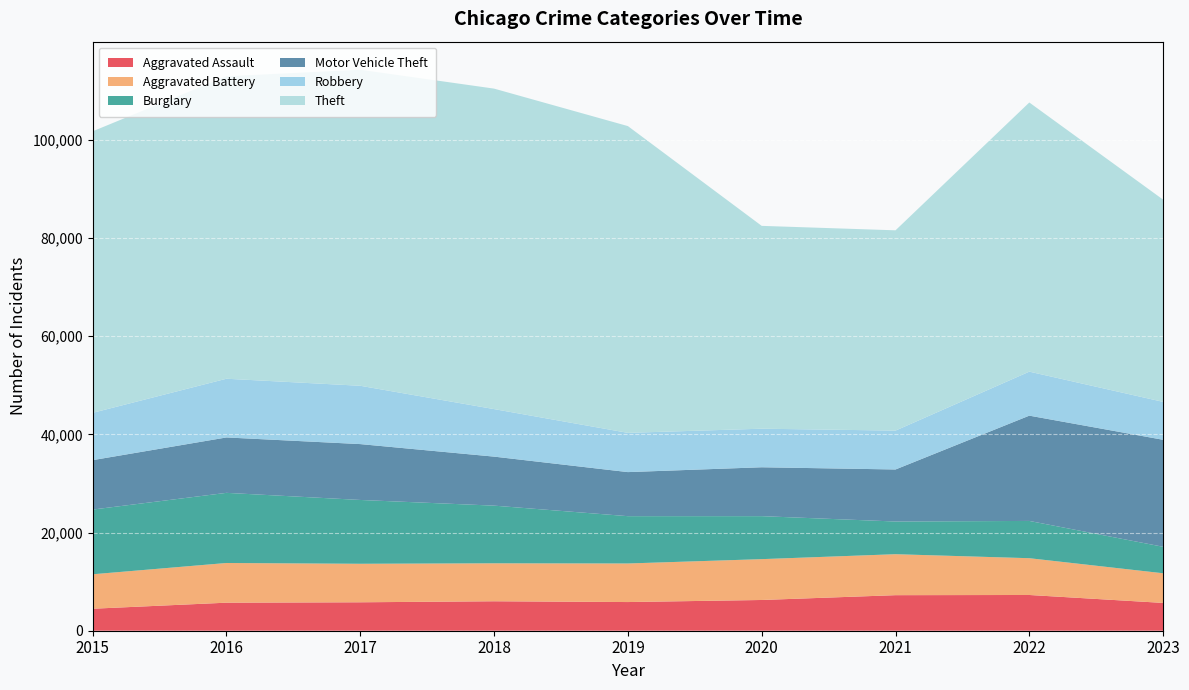

Reading left to right, transcribe all the data shown in this chart.

Aggravated Assault: 4480	5712	5793	6001	5841	6262	7242	7280	5664
Aggravated Battery: 7018	8086	7845	7734	7857	8320	8347	7493	6040
Burglary: 13184	14289	13001	11747	9638	8758	6659	7593	5396
Motor Vehicle Theft: 10068	11286	11380	9985	8977	9959	10601	21448	21796
Robbery: 9638	11960	11880	9681	7995	7855	7918	8964	7723
Theft: 57350	61621	64386	65287	62492	41322	40801	54832	41197